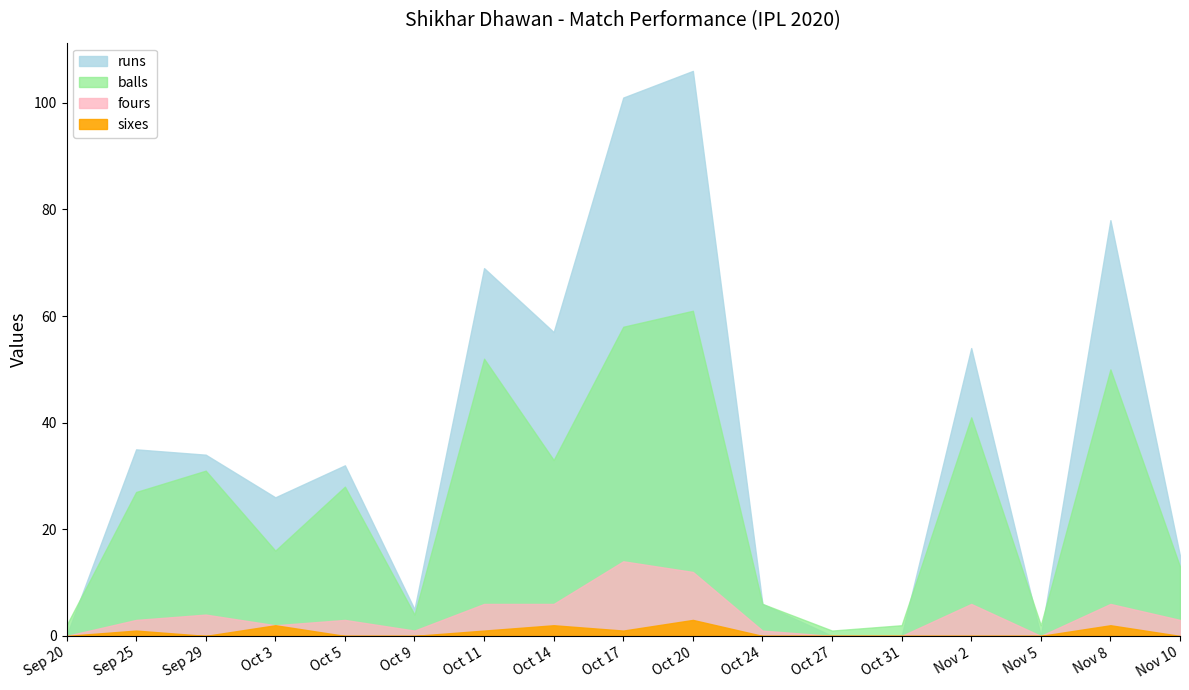

At which label is balls closest to 31?

Sep 29